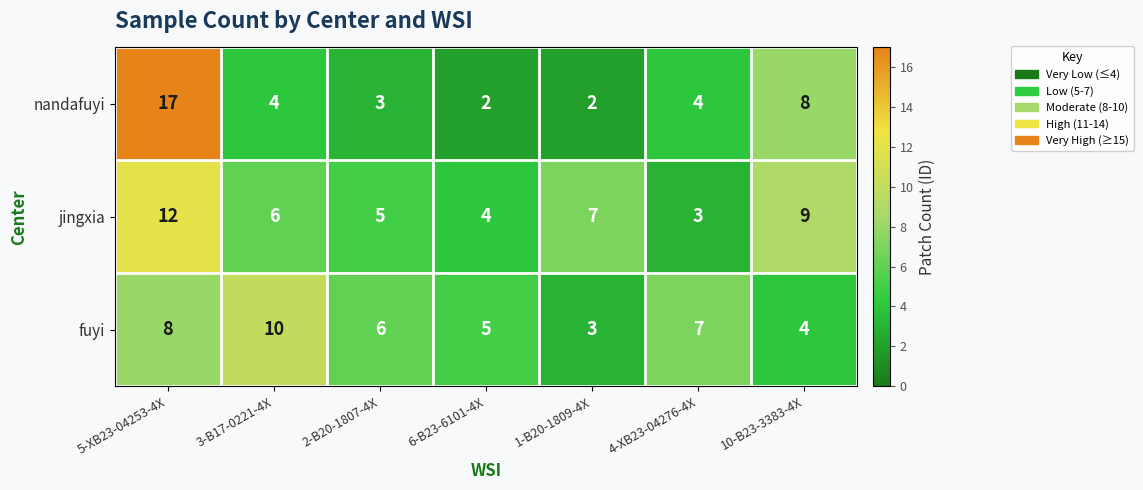

What is the smallest value displayed?

2